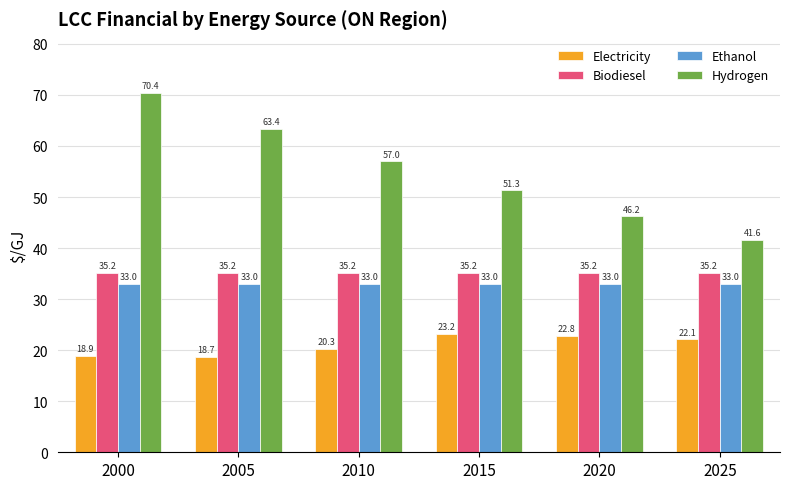

Read the Biodiesel value at 2005.

35.2